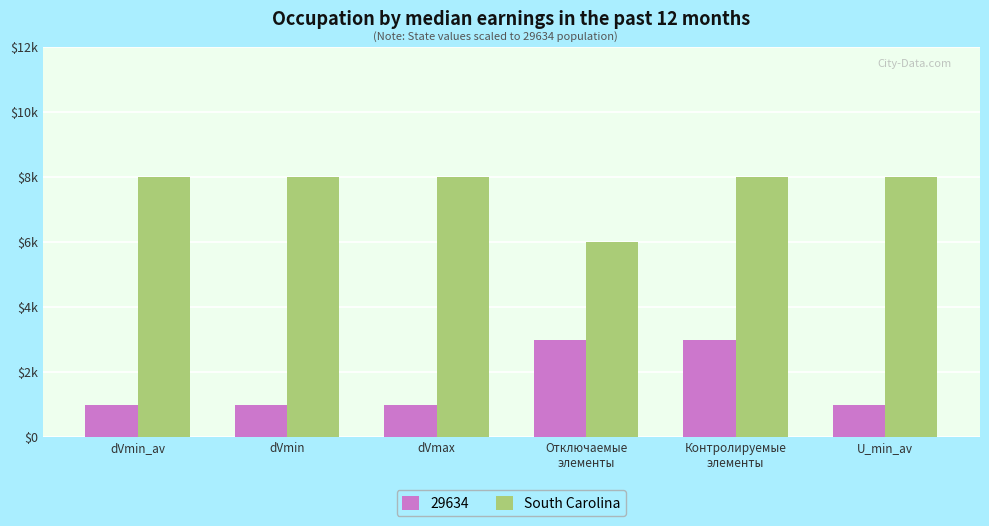

What is the maximum value shown in the chart?

8